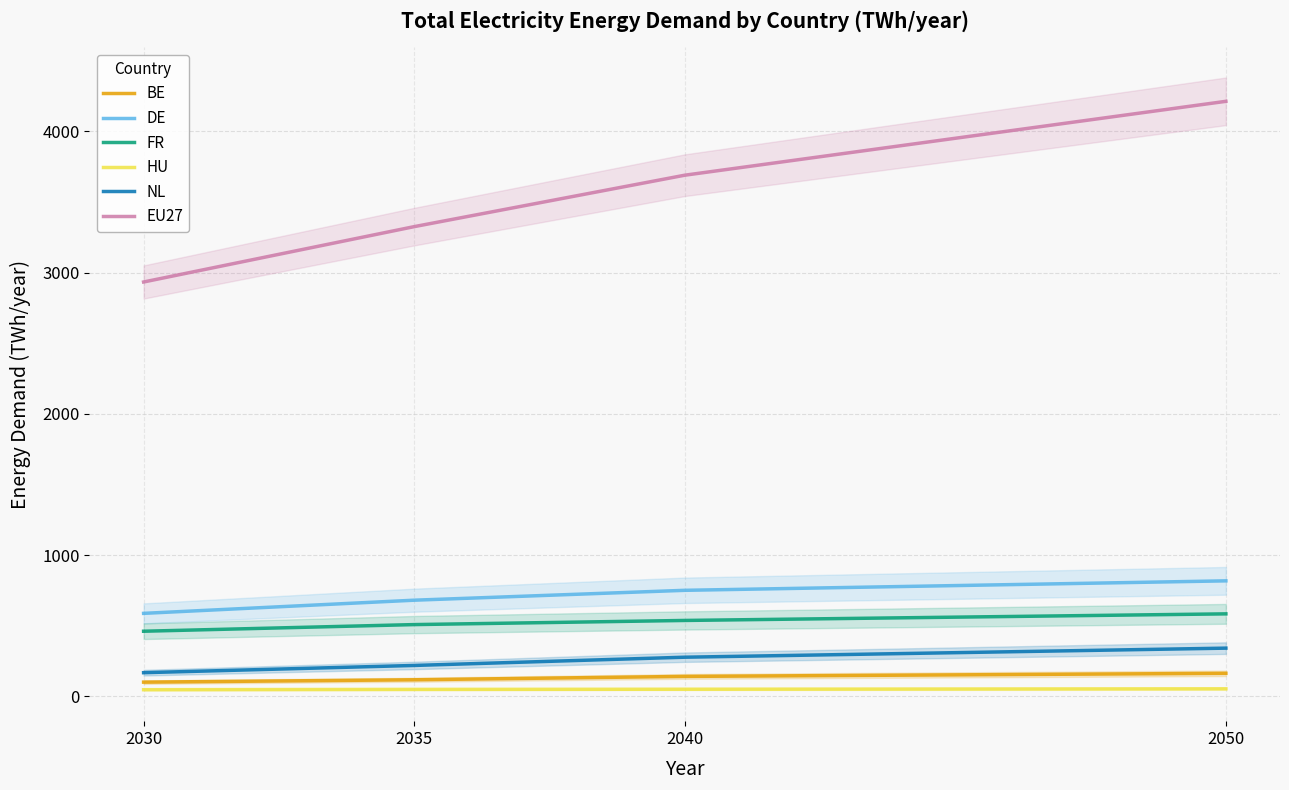

True or false: BE and DE cross at least once.

False